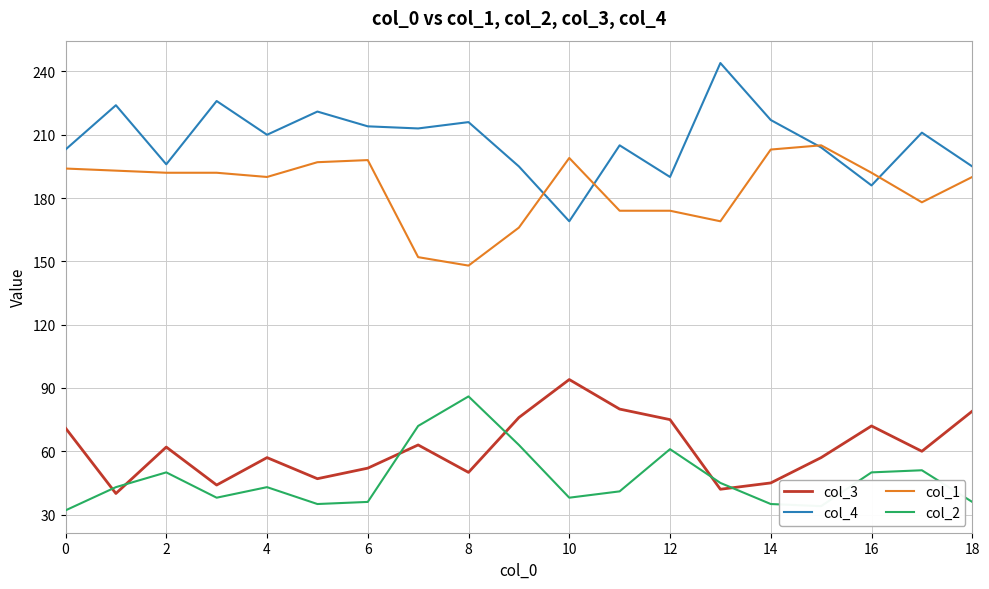

True or false: col_4 and col_2 cross at least once.

False